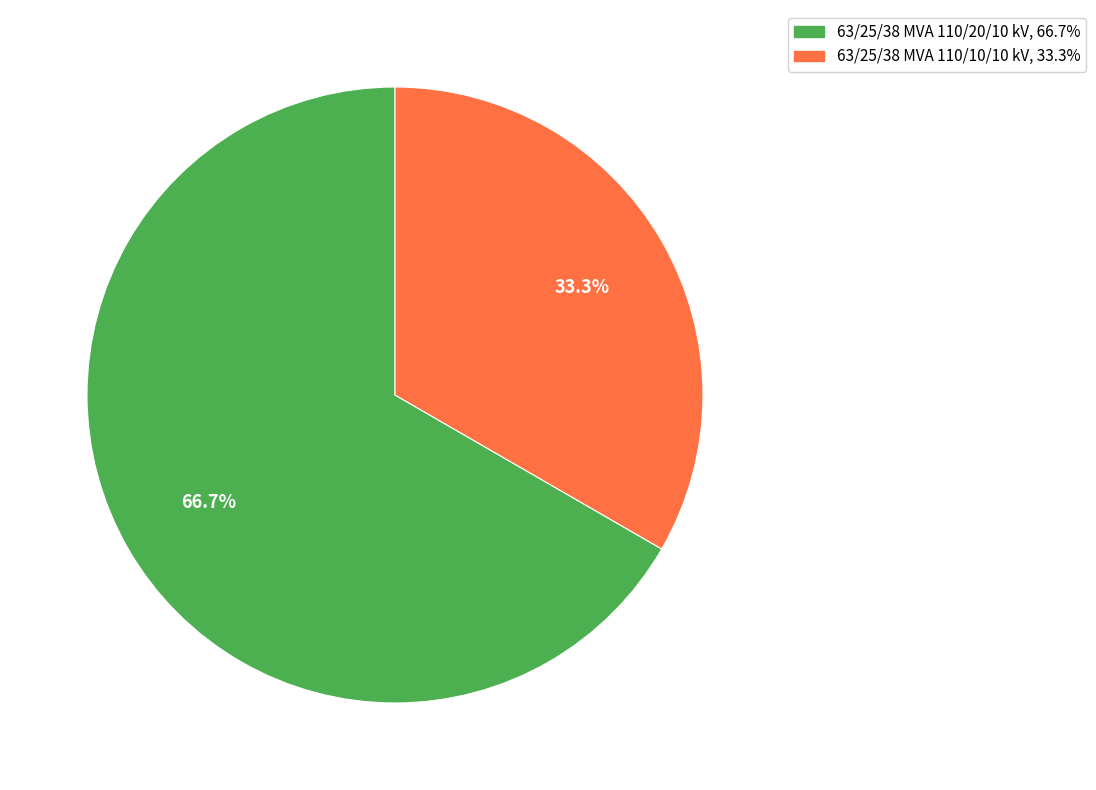

Between 63/25/38 MVA 110/10/10 kV and 63/25/38 MVA 110/20/10 kV, which is larger?

63/25/38 MVA 110/20/10 kV